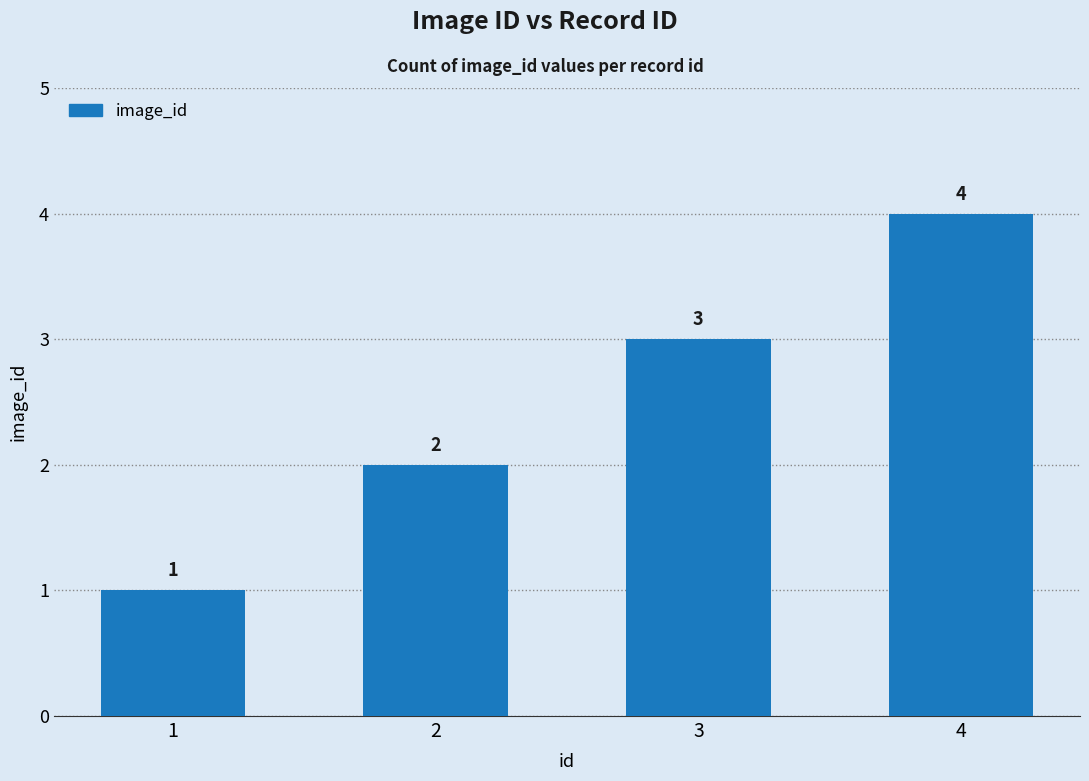

What is the difference between the values at 3 and 2?

1